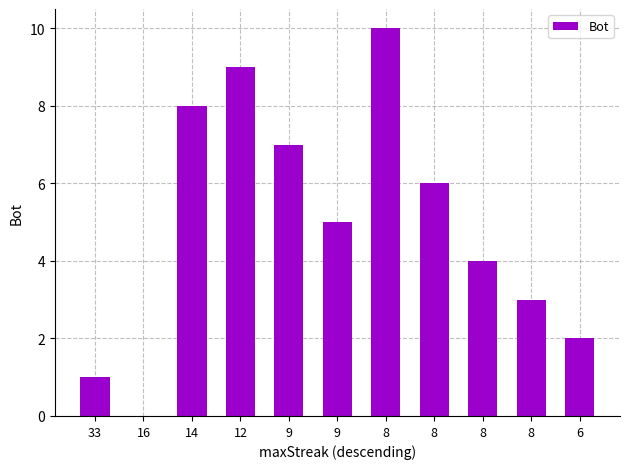

Count the number of categories in the chart.

11